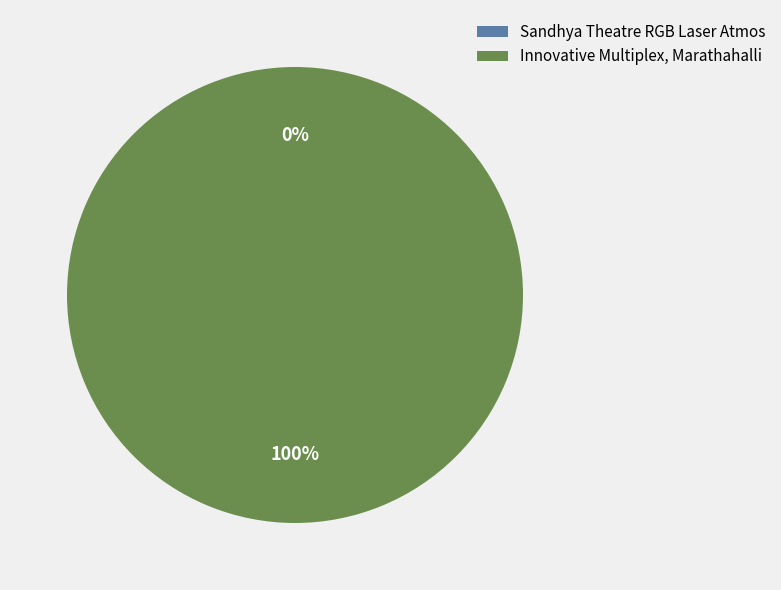

How much of the chart is everything except Sandhya Theatre RGB Laser Atmos?

100.0%